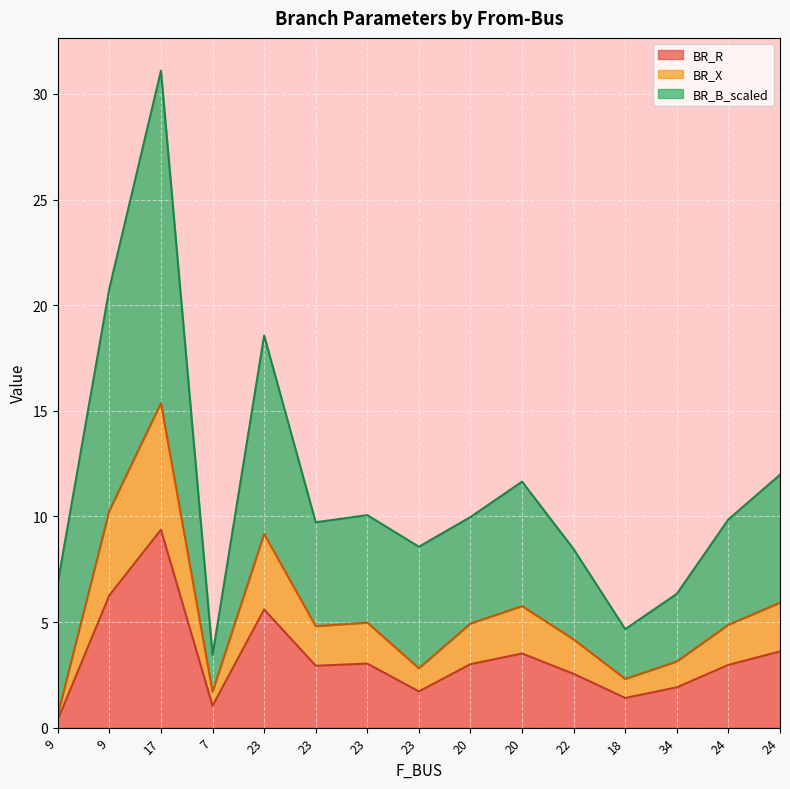

What is the difference between the maximum and minimum values in the BR_R series?

9.0